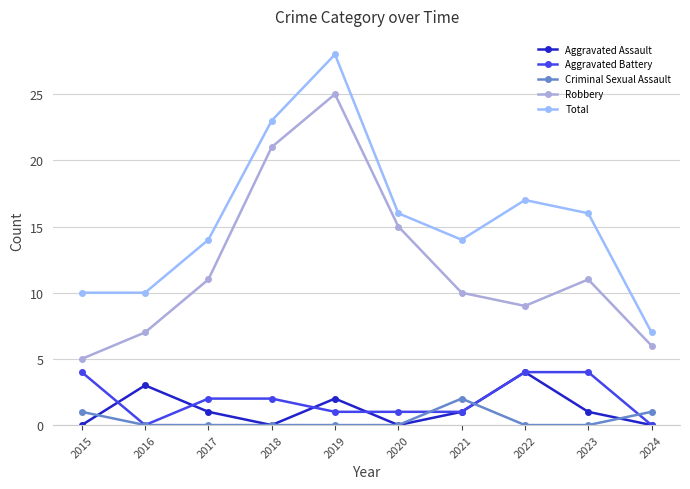

True or false: Aggravated Battery and Criminal Sexual Assault intersect in this chart.

True